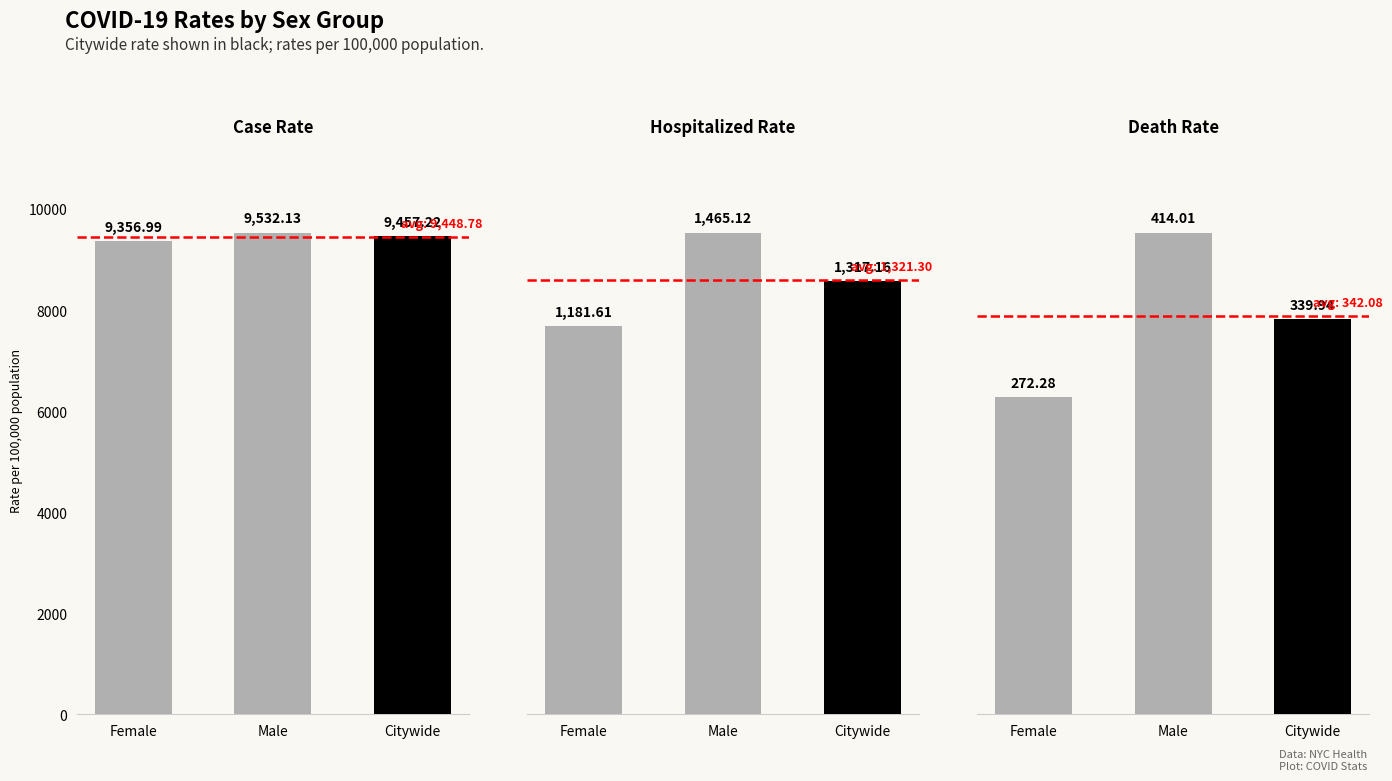

At which category does the chart reach its peak across all series?

Male